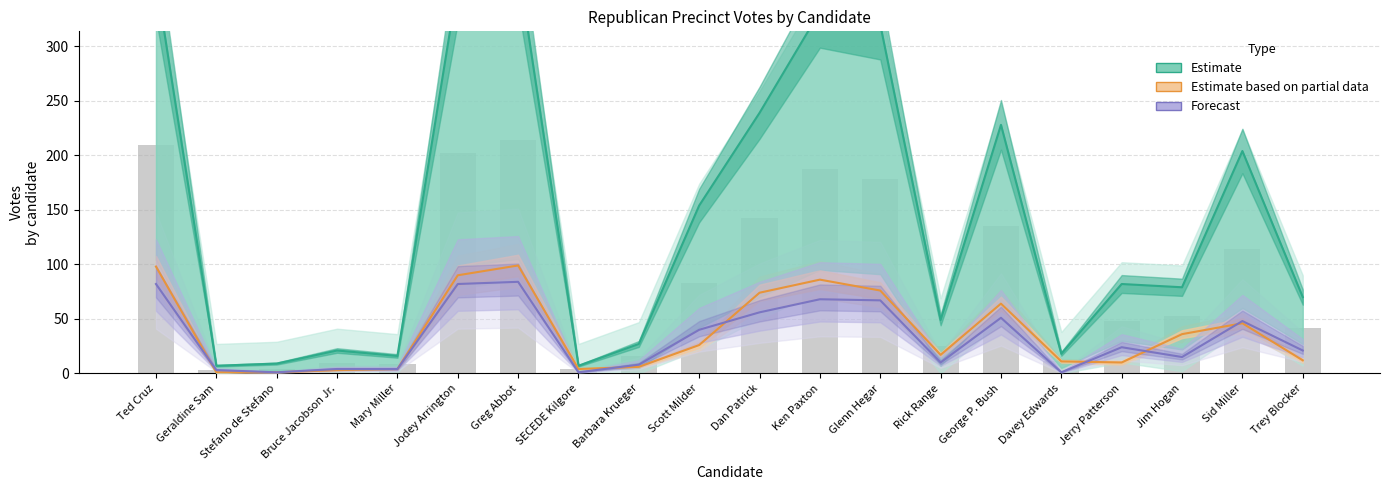

What is the approximate value of Forecast at Jim Hogan, to the nearest 5?

15